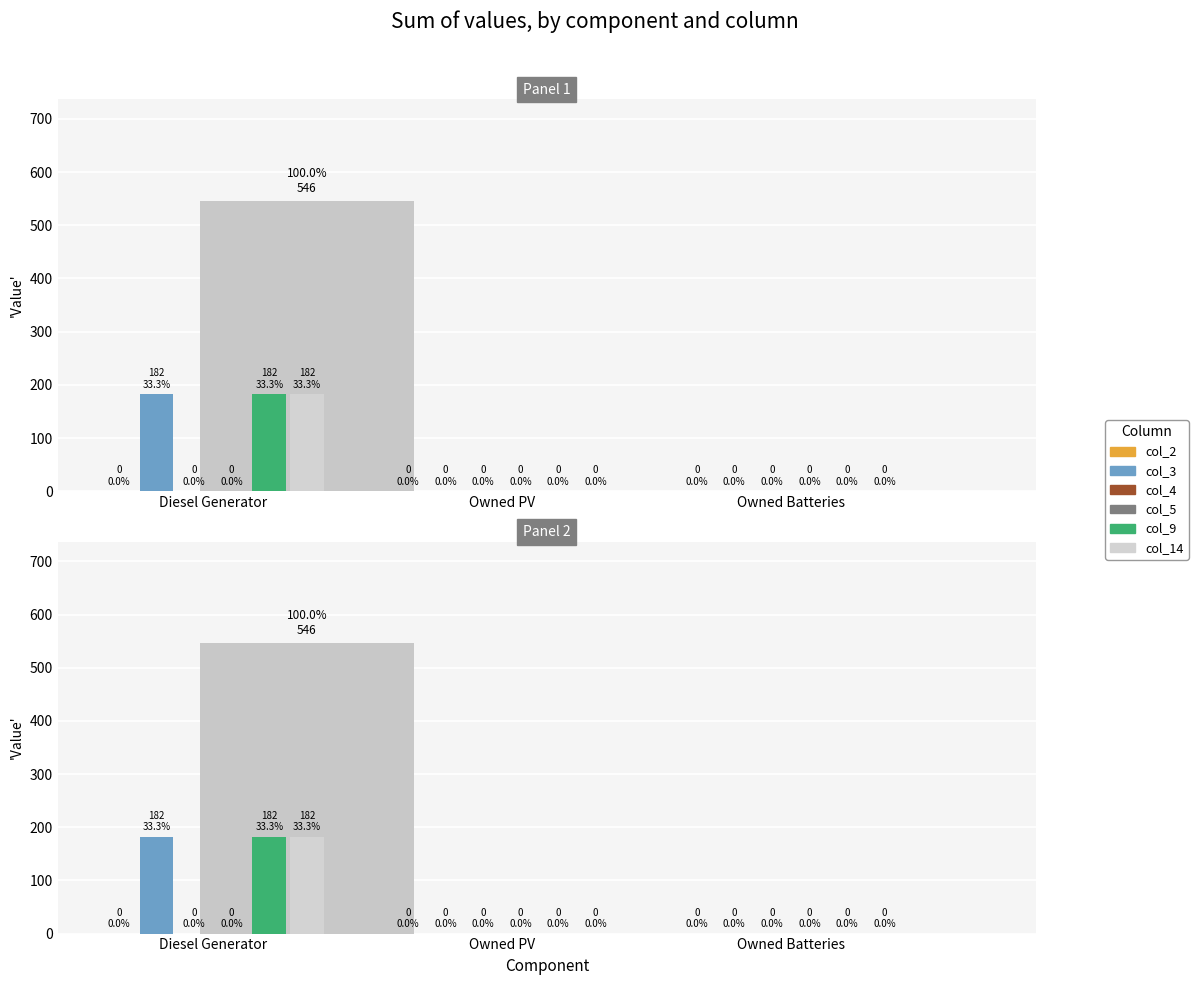

List the series in order of their peak value, lowest first.

col_2, col_4, col_5, col_3, col_9, col_14